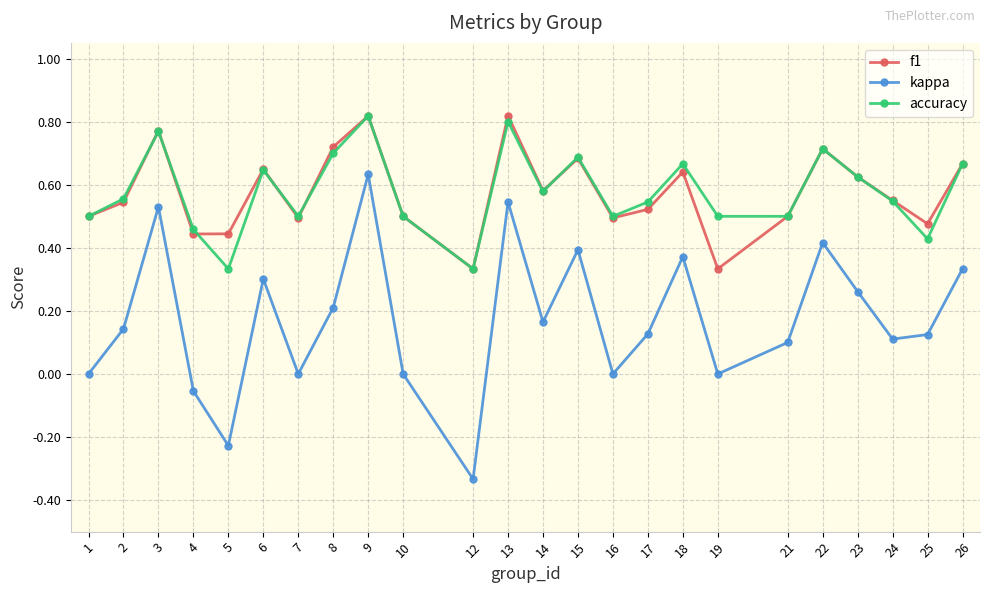

True or false: f1 and kappa cross at least once.

False